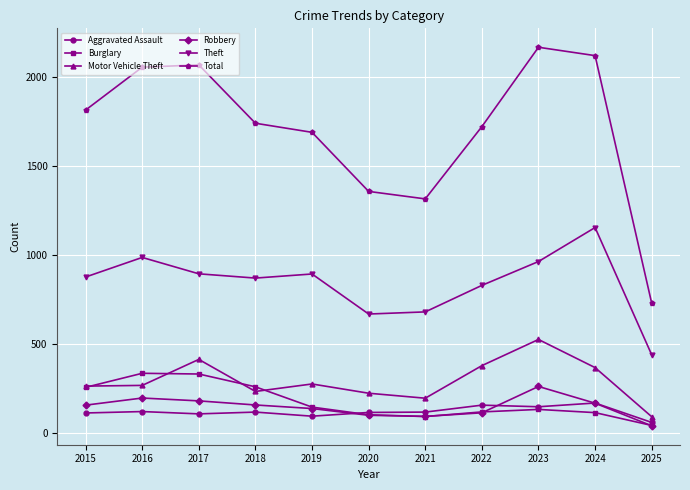

What is the value of the Theft point at the 8th from the left?

827